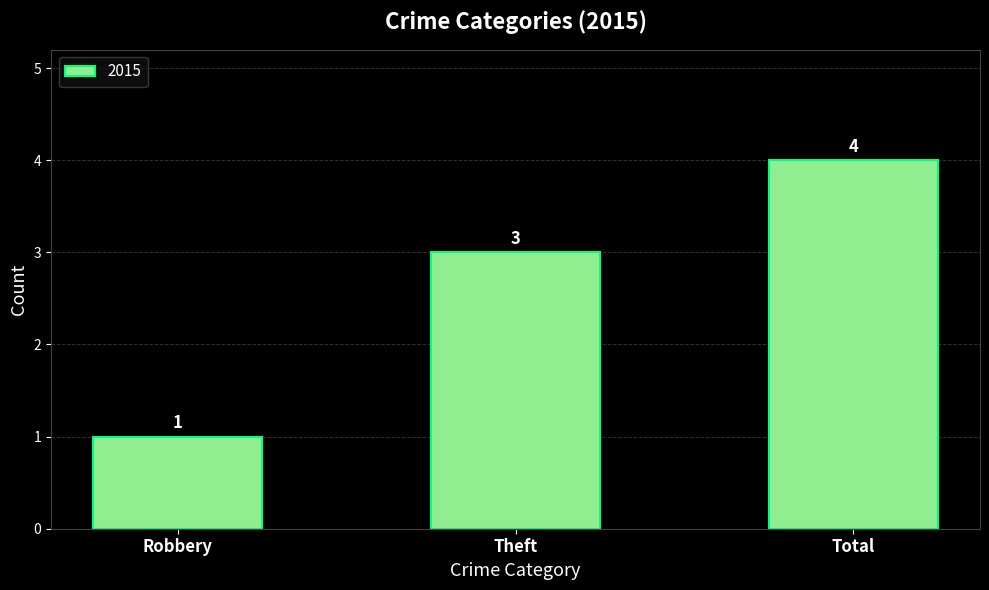

What is the value of the 2nd bar from the left?

3